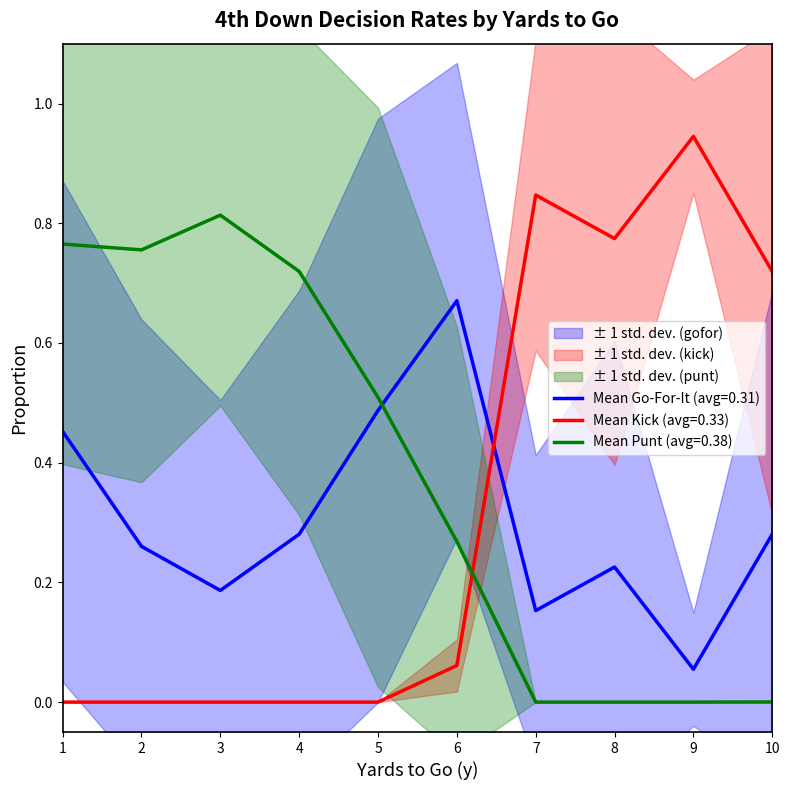

Is it true that Mean Go-For-It (avg=0.31) equals 0.4 at 10?

False